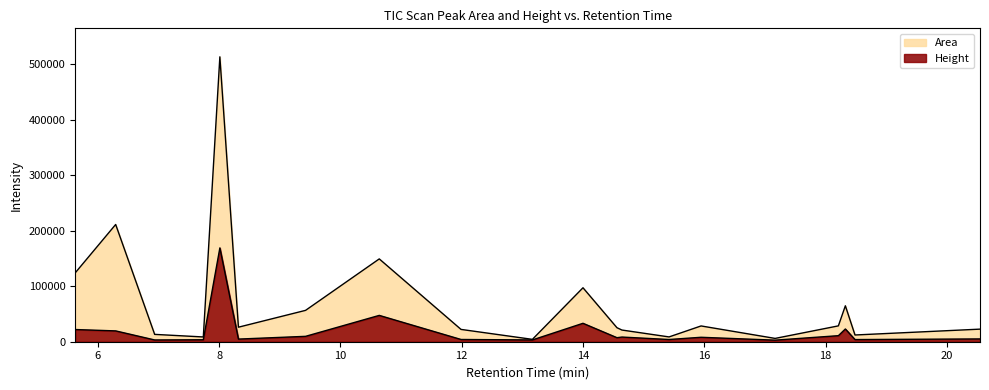

What is the highest value of the Height series?

168929.1